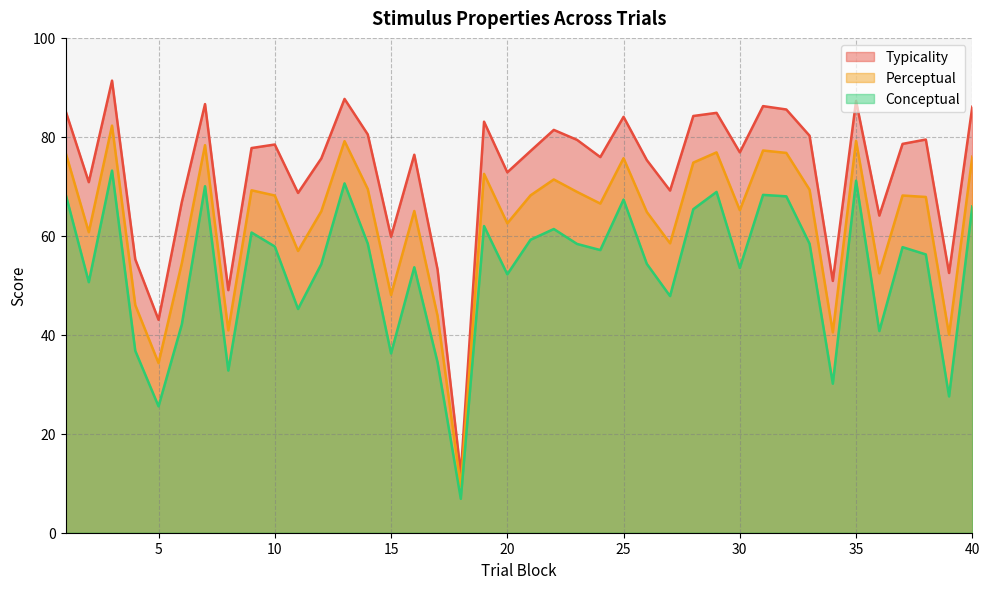

Where is typicality nearest to the value 51?

34